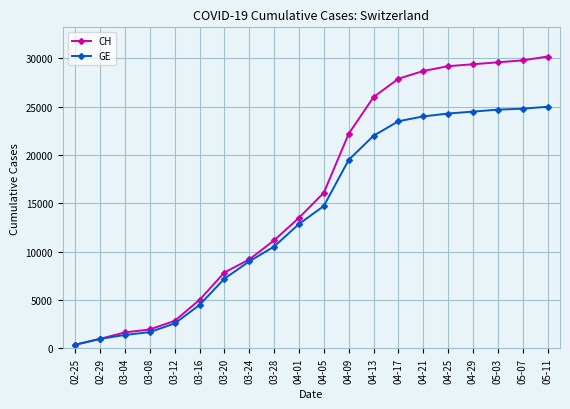

What are all the series names shown in the legend?

CH, GE